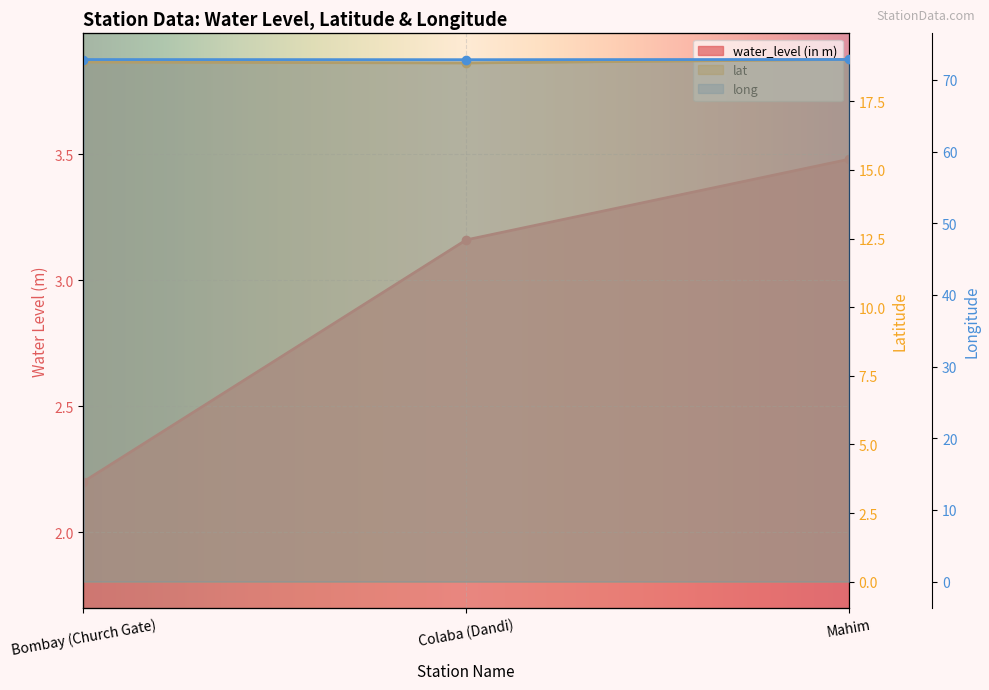

Which label corresponds to the largest value in the chart?

Mahim